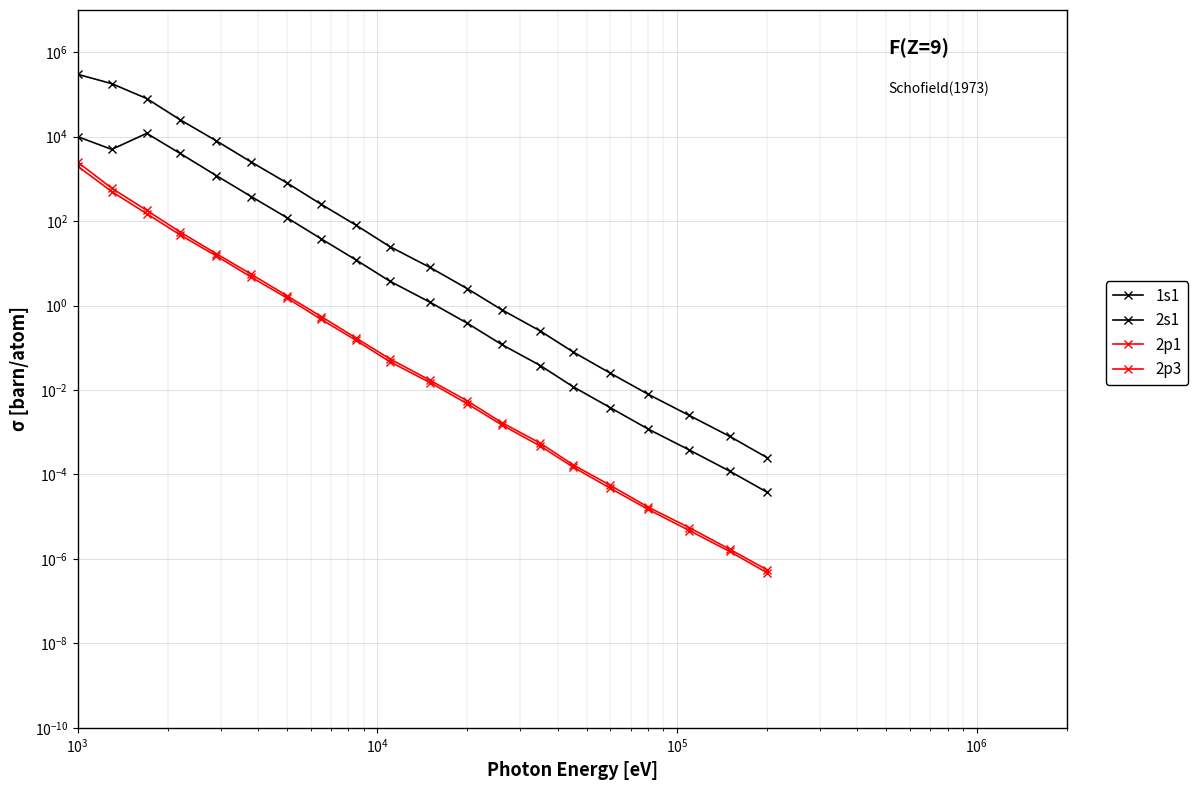

Reading right to left, extract all data points from this chart.

1s1: 0.0	0.0	0.0	0.0	0.0	0.1	0.2	0.8	2.5	8.0	25.0	80.0	250.0	800.0	2500.0	8000.0	25000.0	80000.0	180000.0	300000.0
2s1: 0.0	0.0	0.0	0.0	0.0	0.0	0.0	0.1	0.4	1.2	3.8	12.0	38.0	120.0	380.0	1200.0	4000.0	12000.0	5000.0	10000.0
2p1: 0.0	0.0	0.0	0.0	0.0	0.0	0.0	0.0	0.0	0.0	0.1	0.2	0.6	1.7	5.5	17.0	55.0	180.0	600.0	2500.0
2p3: 0.0	0.0	0.0	0.0	0.0	0.0	0.0	0.0	0.0	0.0	0.0	0.1	0.5	1.5	4.7	15.0	47.0	150.0	500.0	2000.0